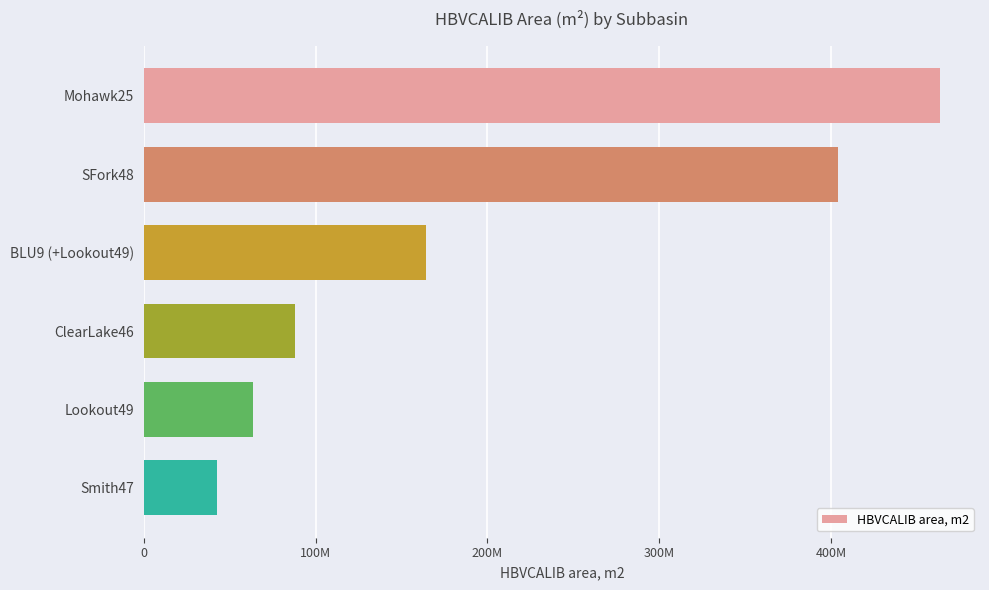

Does the chart contain any negative values?

No